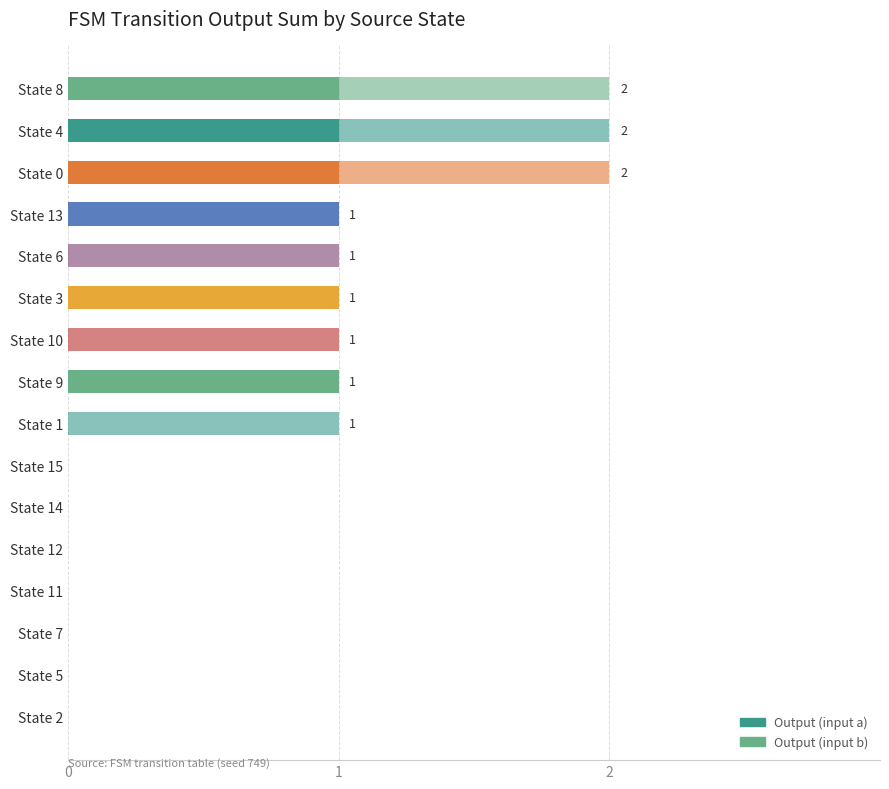

How many series are shown in this chart?

2